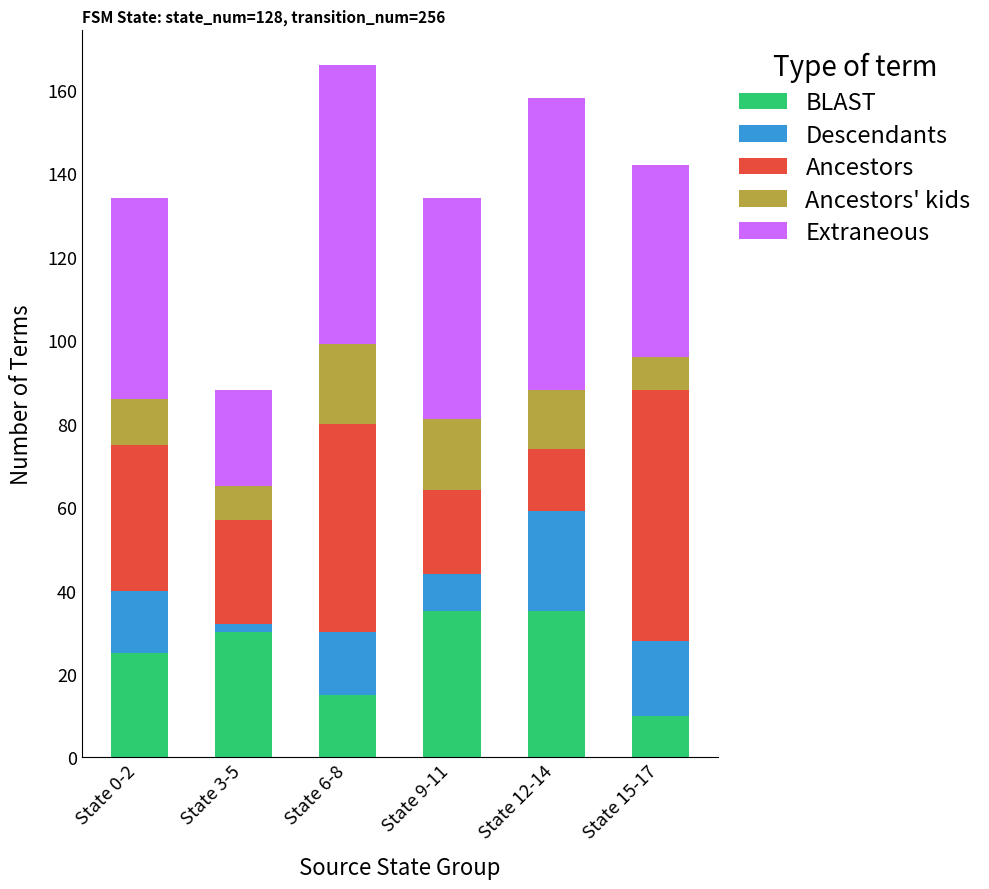

What is the maximum value for BLAST?

35